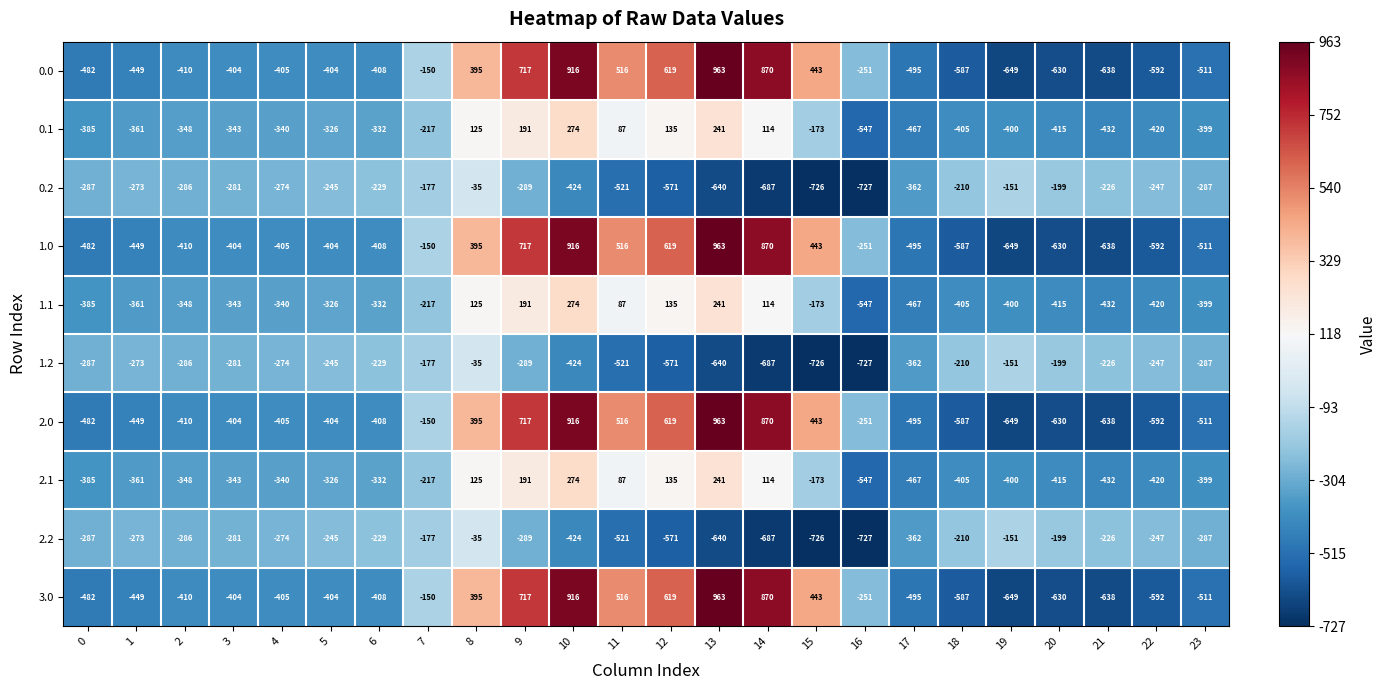

What is the total value across all series at 22?

-4369